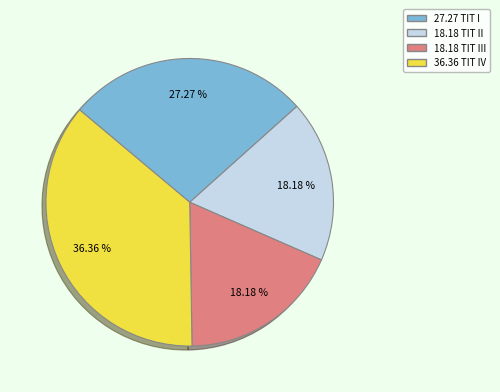

Does any single category account for the majority?

No